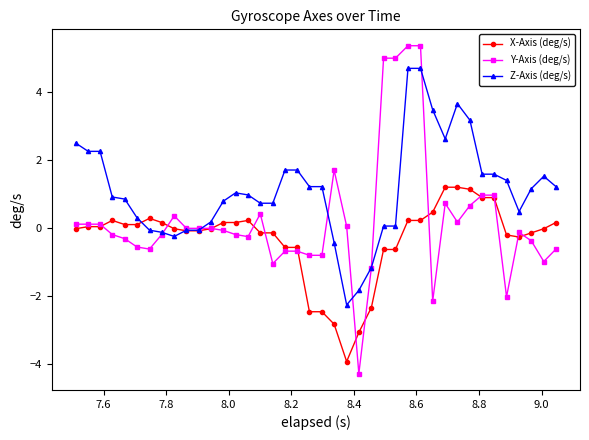

What are all the series names shown in the legend?

X-Axis (deg/s), Y-Axis (deg/s), Z-Axis (deg/s)